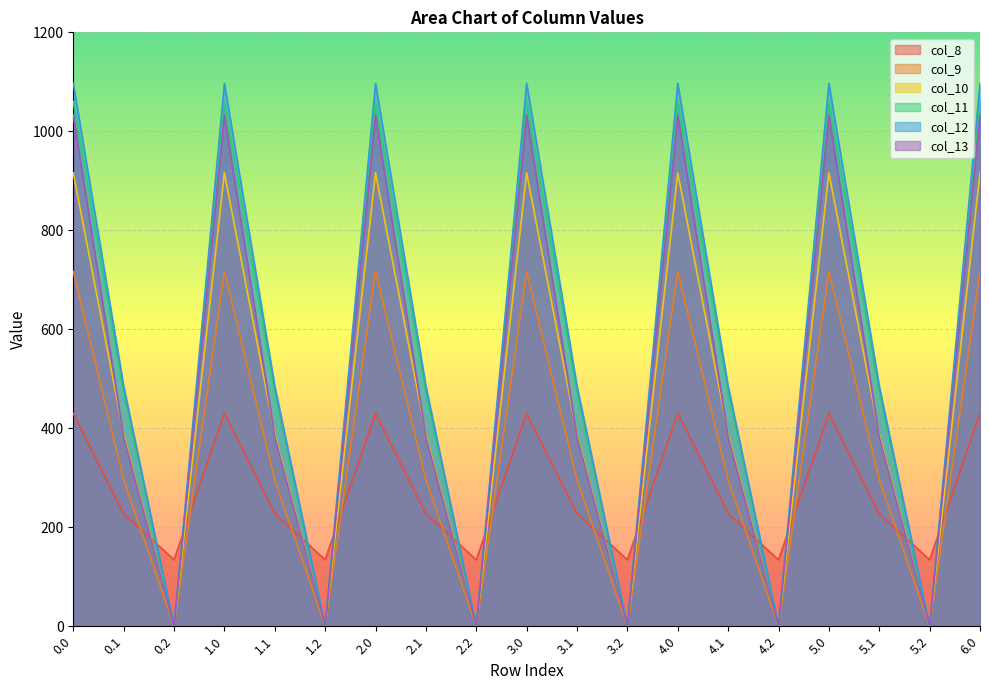

Rank the categories by col_8 value from highest to lowest.

0.0, 1.0, 2.0, 3.0, 4.0, 5.0, 6.0, 0.1, 1.1, 2.1, 3.1, 4.1, 5.1, 0.2, 1.2, 2.2, 3.2, 4.2, 5.2